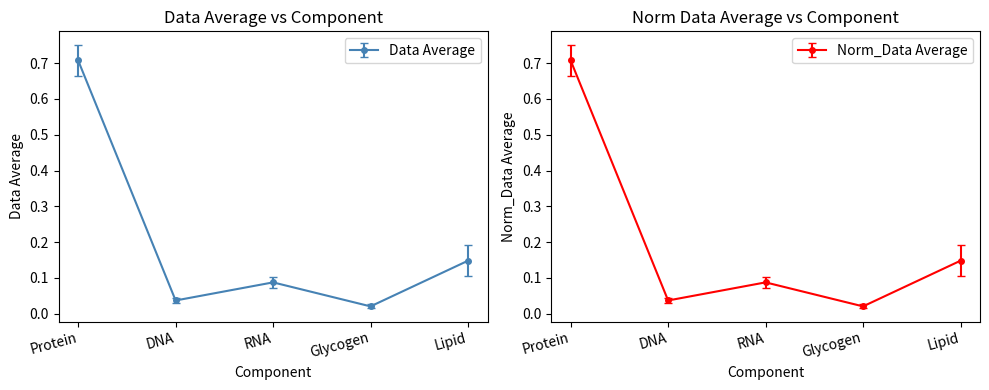

Reading left to right, transcribe all the data shown in this chart.

Data Average: 0.7	0.0	0.1	0.0	0.1
Norm_Data Average: 0.7	0.0	0.1	0.0	0.1